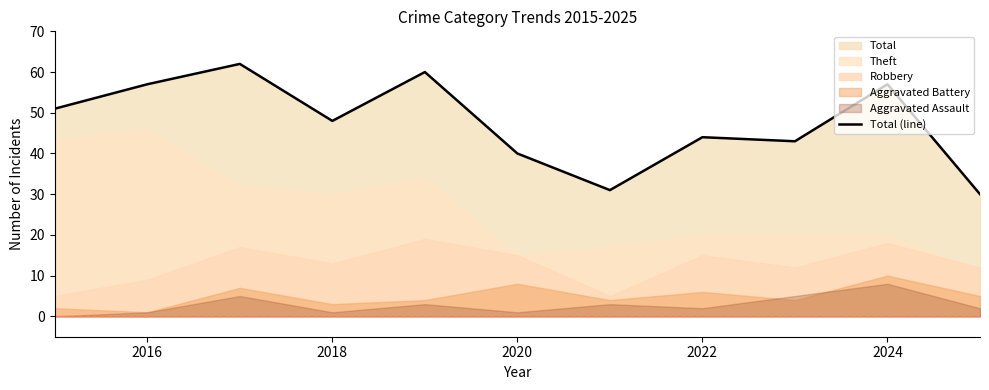

What is the lowest value of the Total (line) series?

30